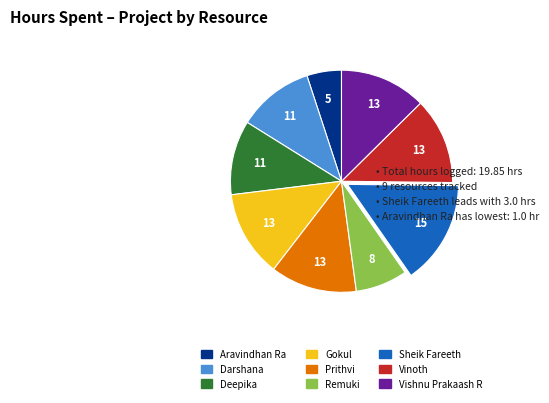

Which category has the biggest portion of the pie?

Sheik Fareeth